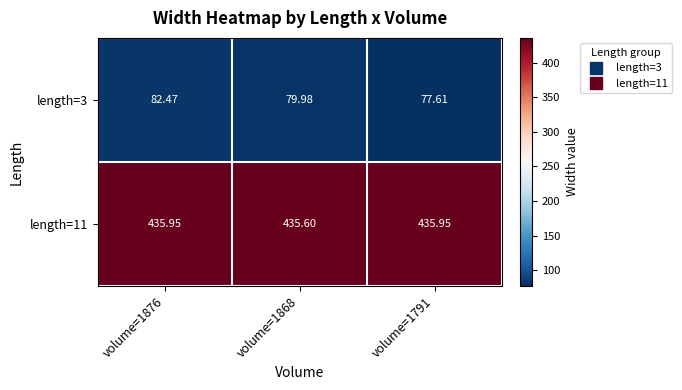

How many data points does each series have?

3